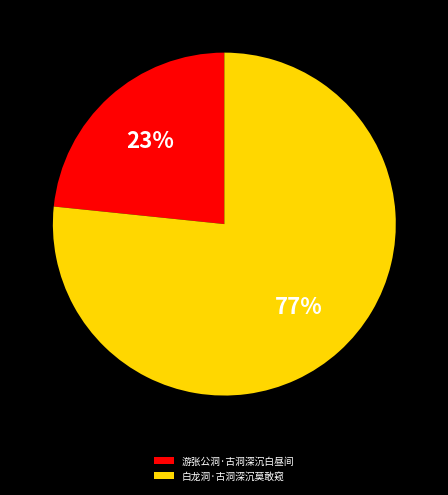

Approximately how many times larger is the value at 白龙洞·古洞深沉莫敢窥 compared to 游张公洞·古洞深沉白昼间?

3.3